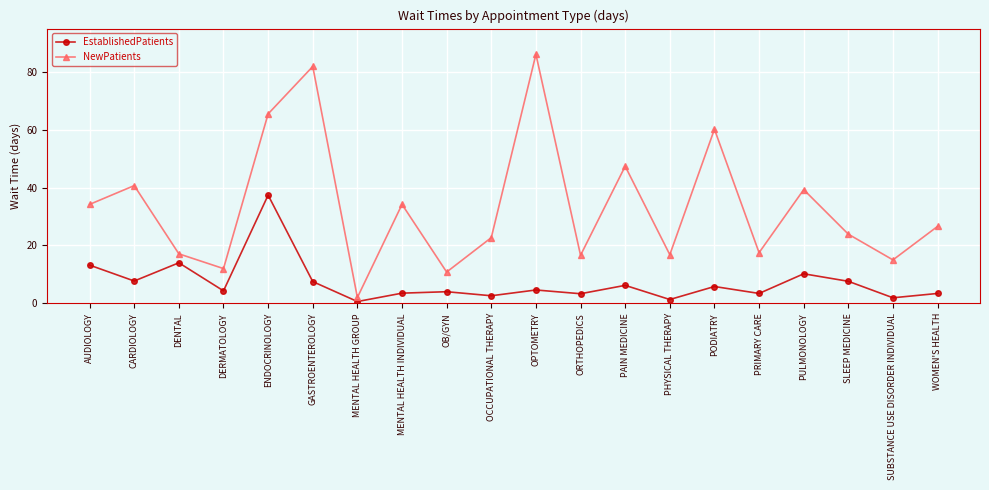

What is the average value of the EstablishedPatients series?

7.1